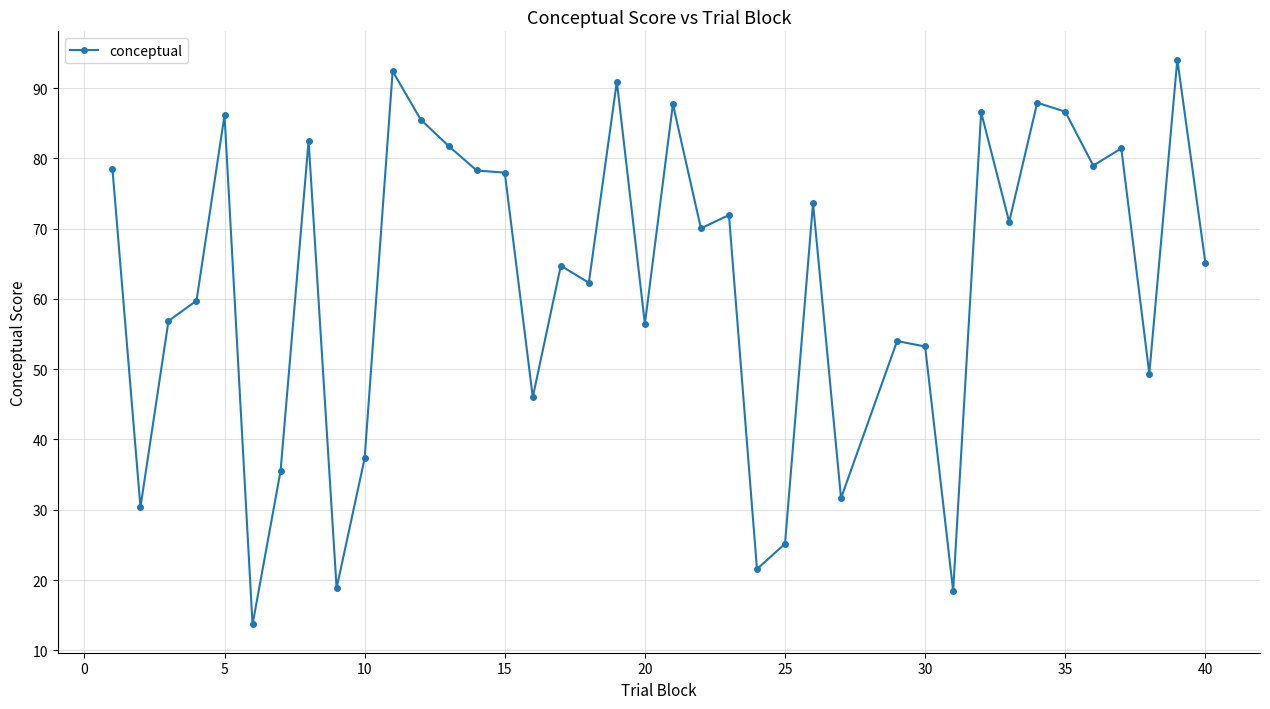

What is the smallest value displayed?

13.7